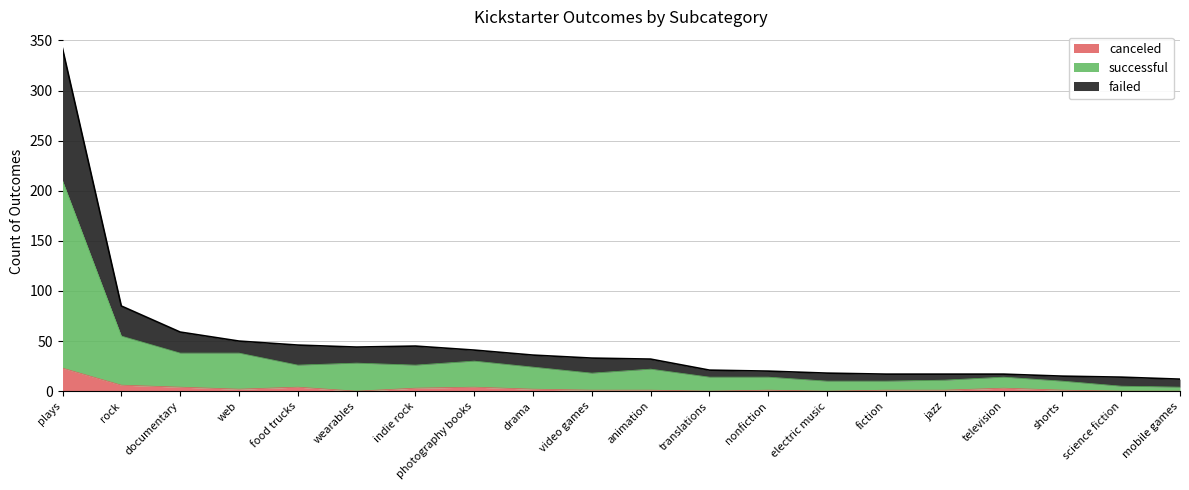

How many lines are shown in the chart?

3